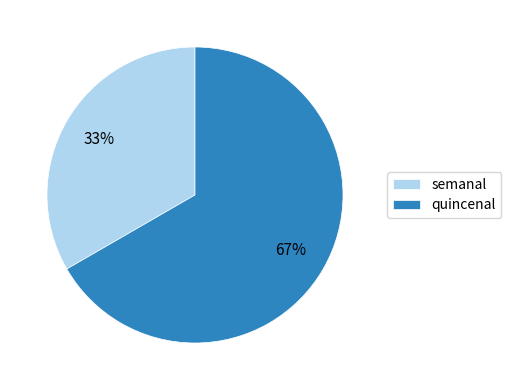

Rank the categories by value from lowest to highest.

semanal, quincenal